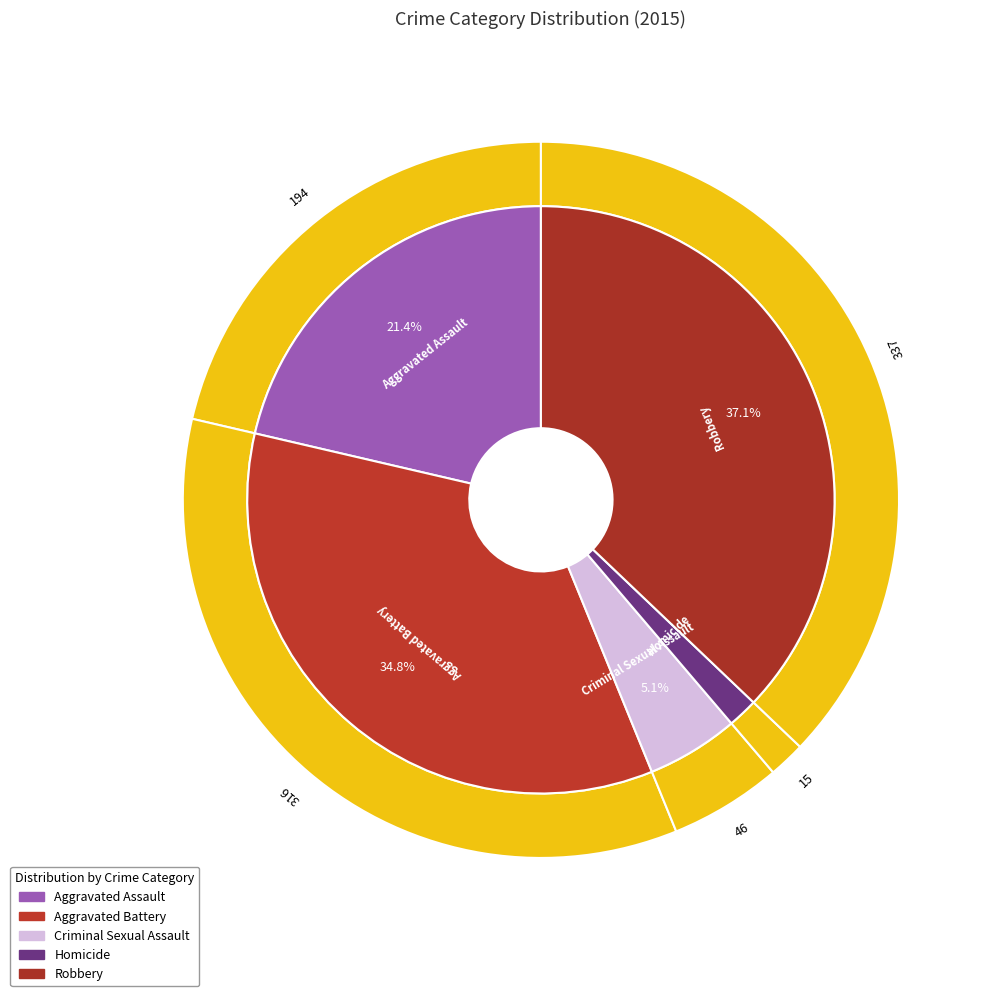

Is there any slice that represents more than half of the pie?

No